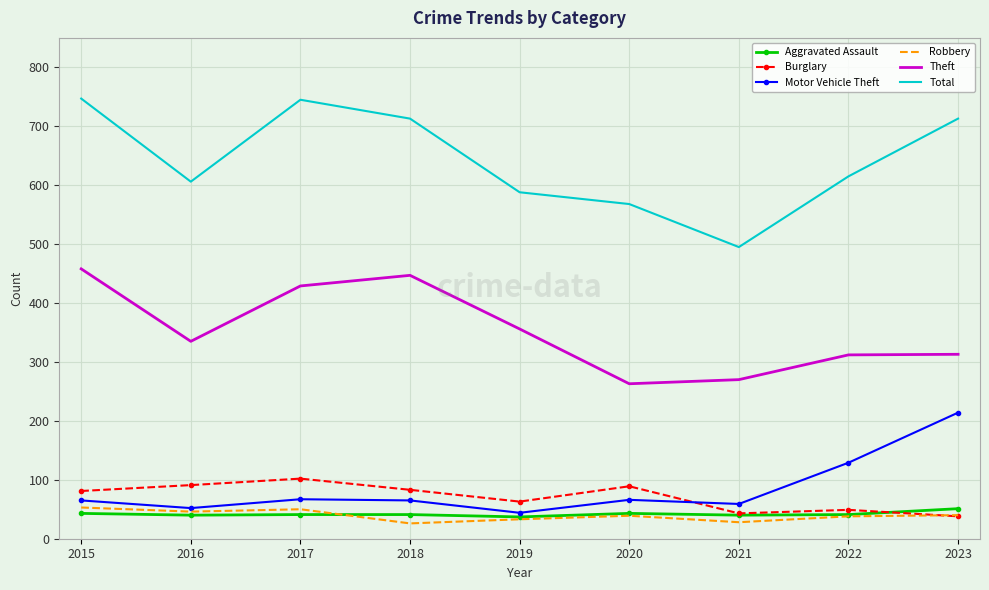

The Theft series shows 313 at 2023. True or false?

True